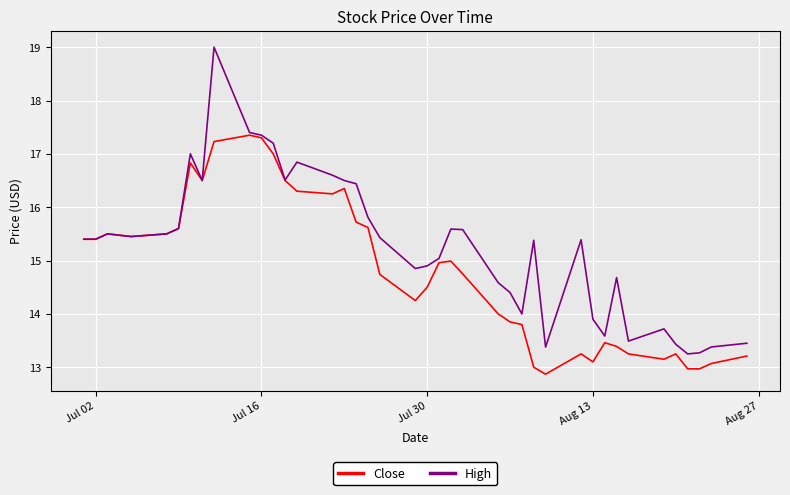

What is the sum of all High values?

610.7